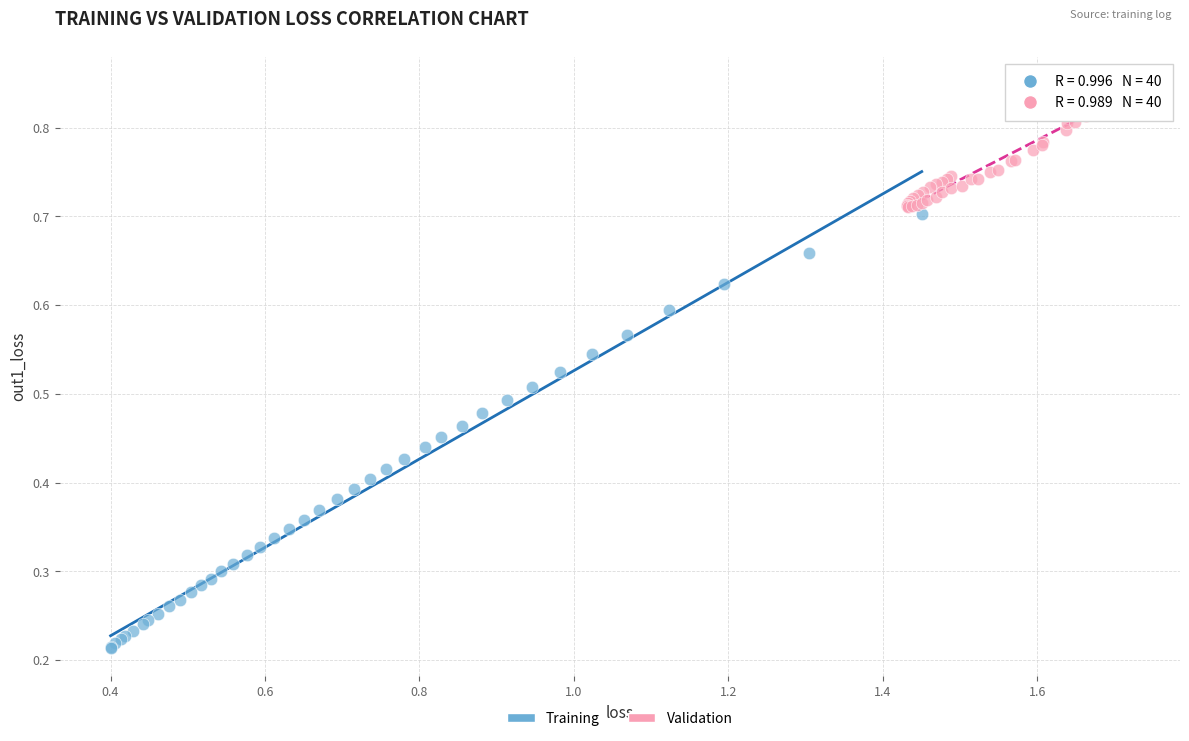

Which series reaches the minimum Y coordinate?

Training